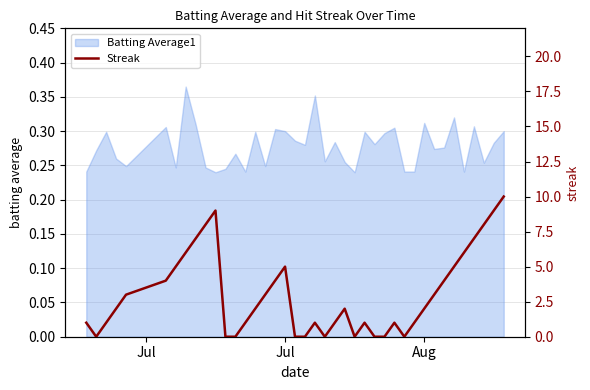

Is it true that Batting Average1 equals 0.5 at Aug?

False